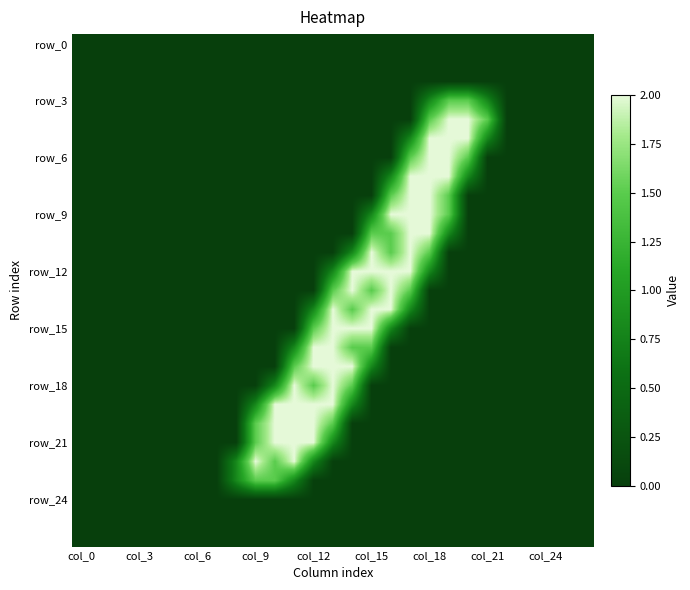

What is the maximum value shown in the chart?

2.0